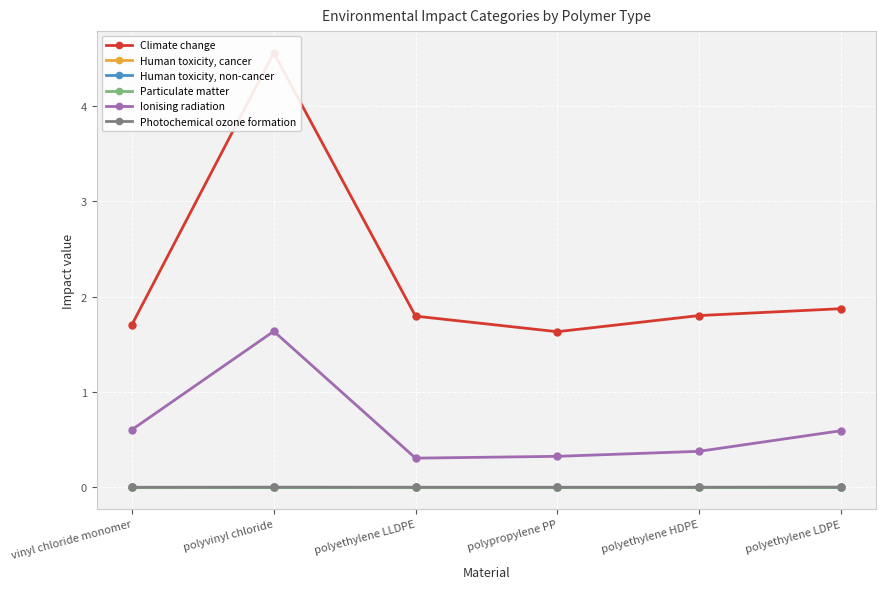

Reading left to right, what are all the values shown in this chart?

Climate change: 1.7	4.6	1.8	1.6	1.8	1.9
Human toxicity, cancer: 0.0	0.0	0.0	0.0	0.0	0.0
Human toxicity, non-cancer: 0.0	0.0	0.0	0.0	0.0	0.0
Particulate matter: 0.0	0.0	0.0	0.0	0.0	0.0
Ionising radiation: 0.6	1.6	0.3	0.3	0.4	0.6
Photochemical ozone formation: 0.0	0.0	0.0	0.0	0.0	0.0